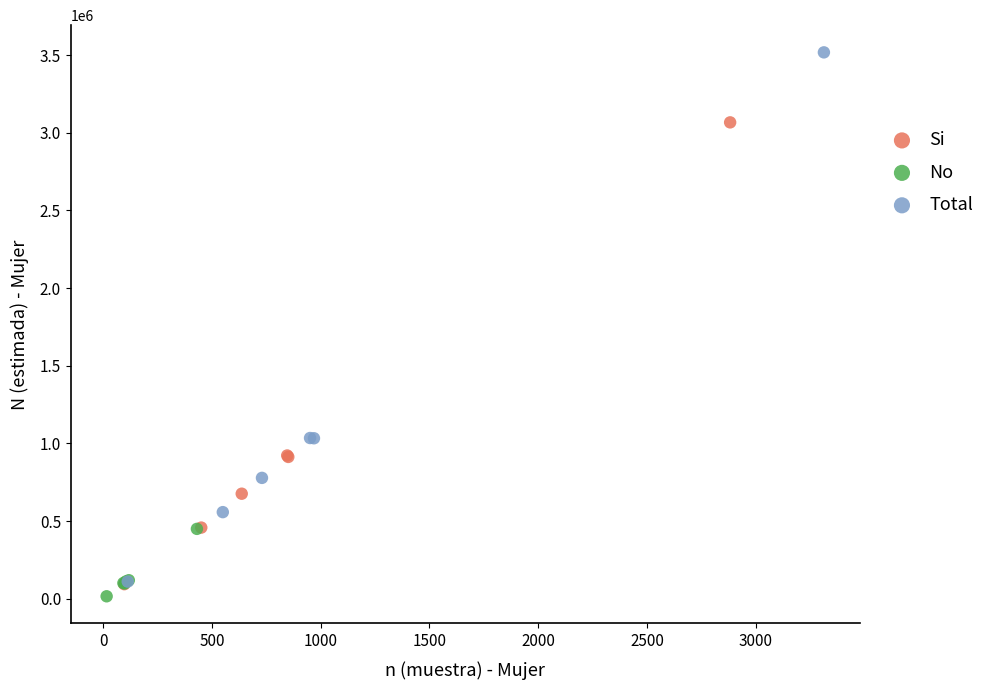

Which series contains the highest Y value?

Total